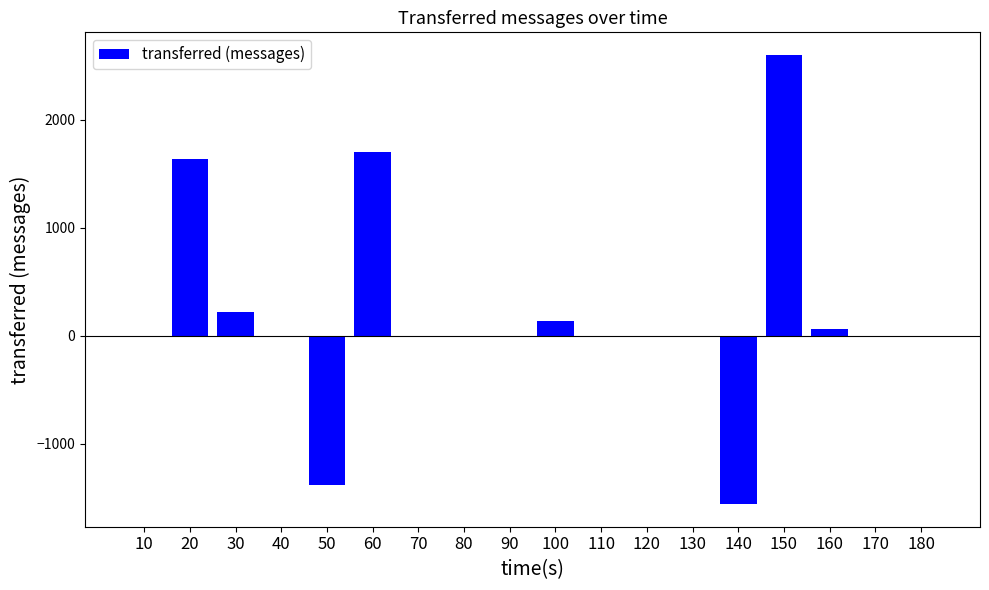

Count the number of data series in this chart.

1